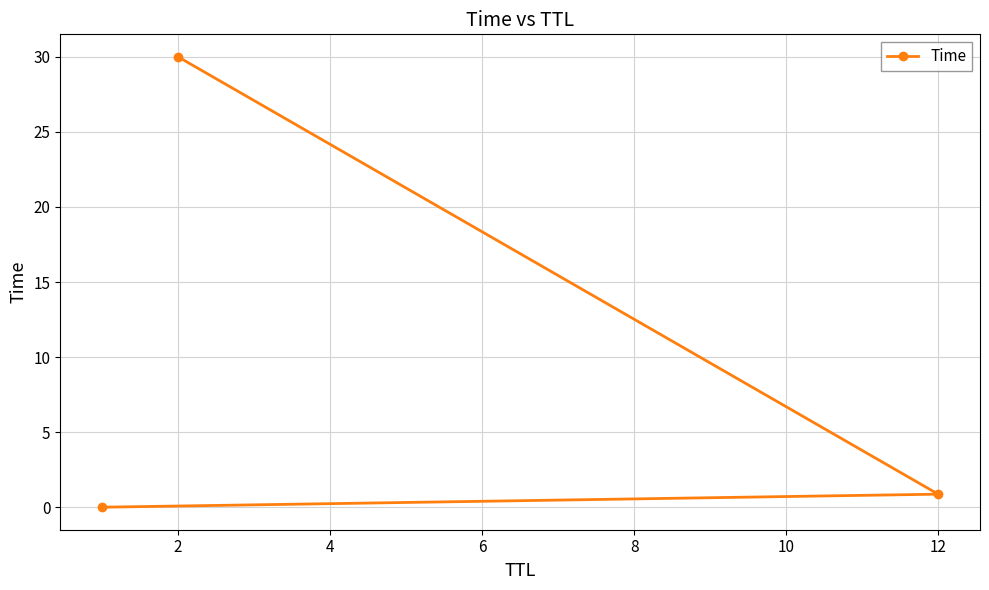

Which label corresponds to the largest value in the chart?

2